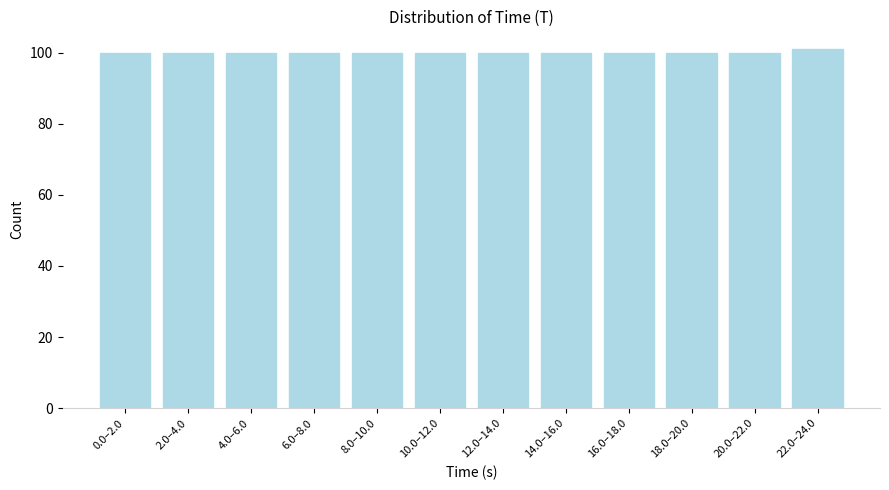

Reading left to right, what are all the values shown in this chart?

0.0–2.0=100	2.0–4.0=100	4.0–6.0=100	6.0–8.0=100	8.0–10.0=100	10.0–12.0=100	12.0–14.0=100	14.0–16.0=100	16.0–18.0=100	18.0–20.0=100	20.0–22.0=100	22.0–24.0=101